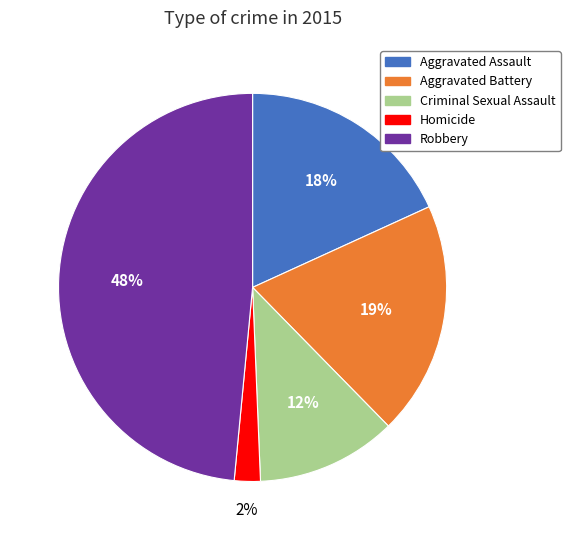

Which category has the biggest portion of the pie?

Robbery